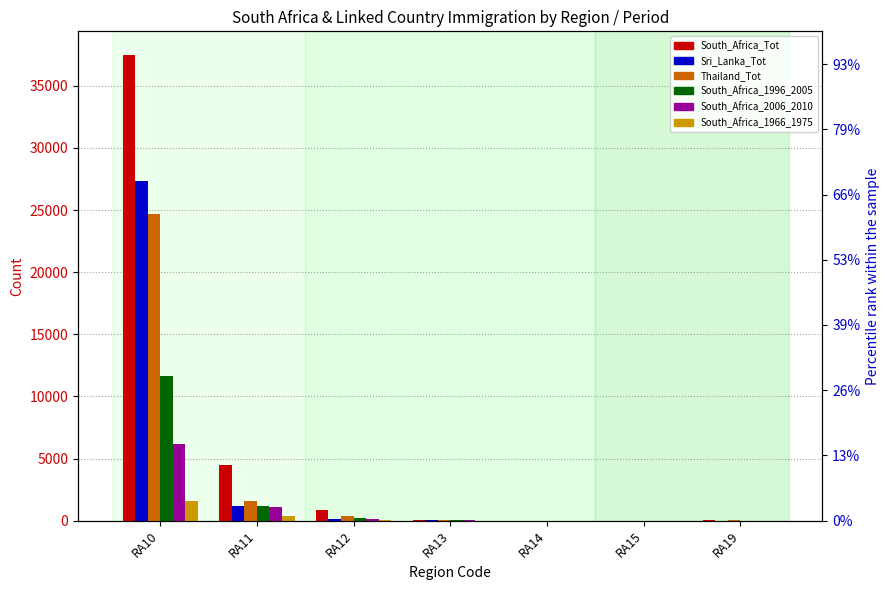

Rank the categories by South_Africa_2006_2010 value from highest to lowest.

RA10, RA11, RA12, RA13, RA19, RA14, RA15